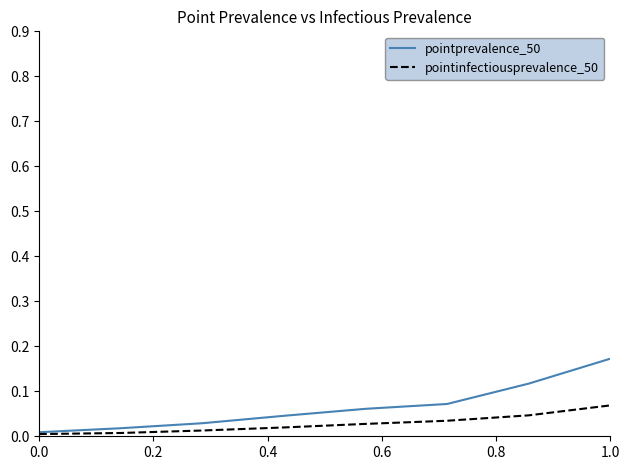

Which series has the widest spread of values?

pointprevalence_50